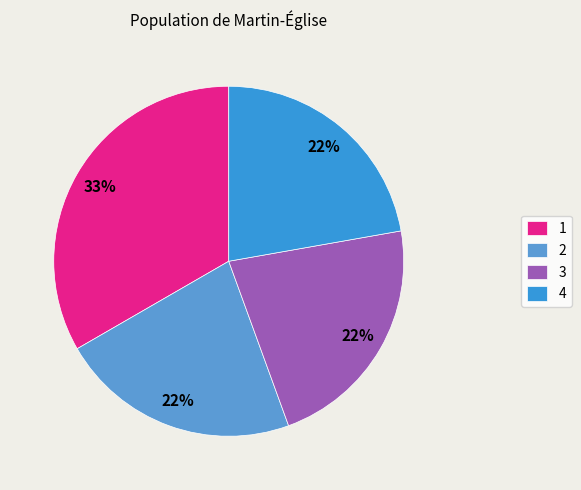

How many slices are in this pie chart?

4